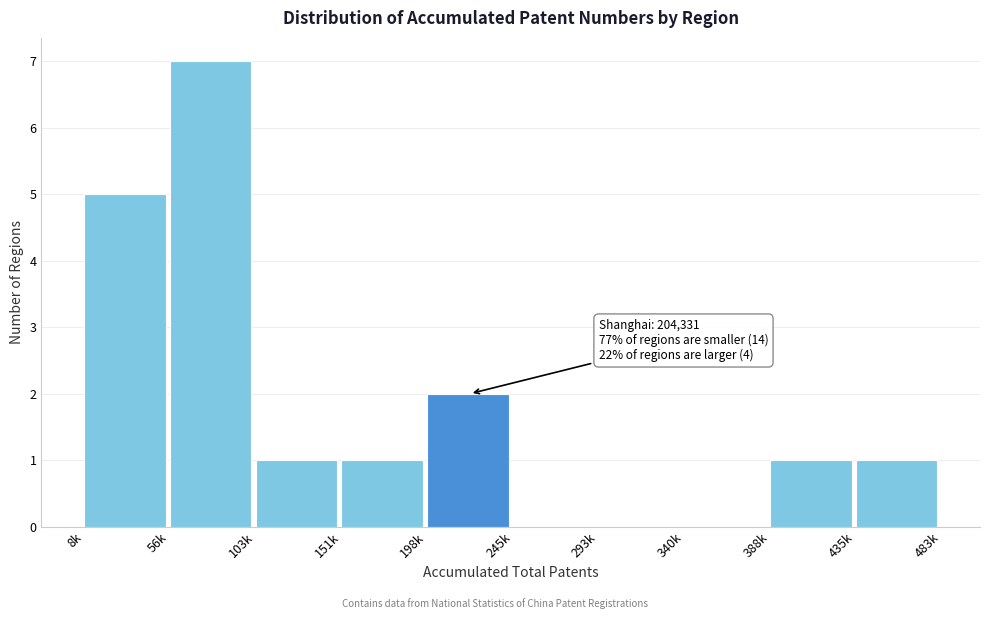

Reading right to left, list all the values displayed in this chart.

435k=1	388k=1	340k=0	293k=0	245k=0	198k=2	151k=1	103k=1	56k=7	8k=5